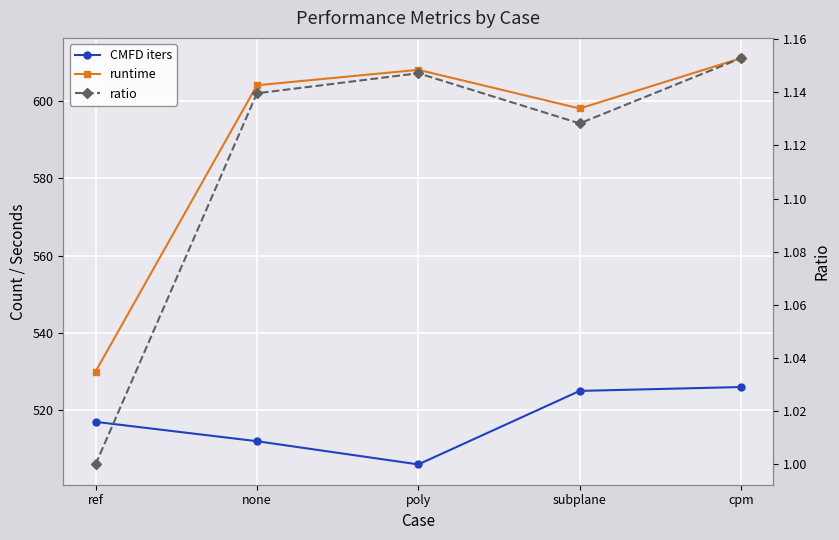

Rank the categories by ratio value from lowest to highest.

ref, subplane, none, poly, cpm